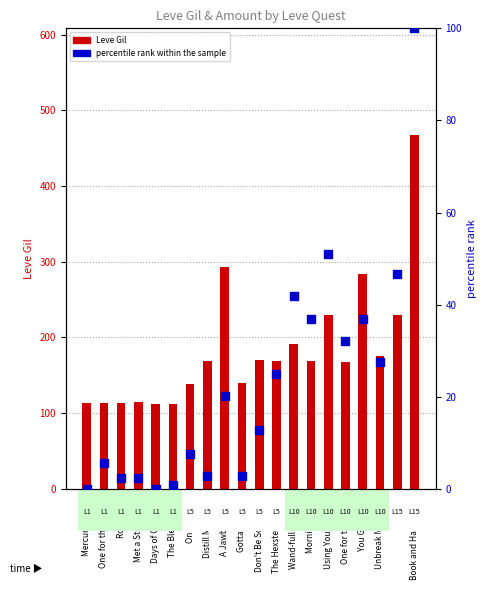

Which series has the widest spread of Y values?

Leve Gil